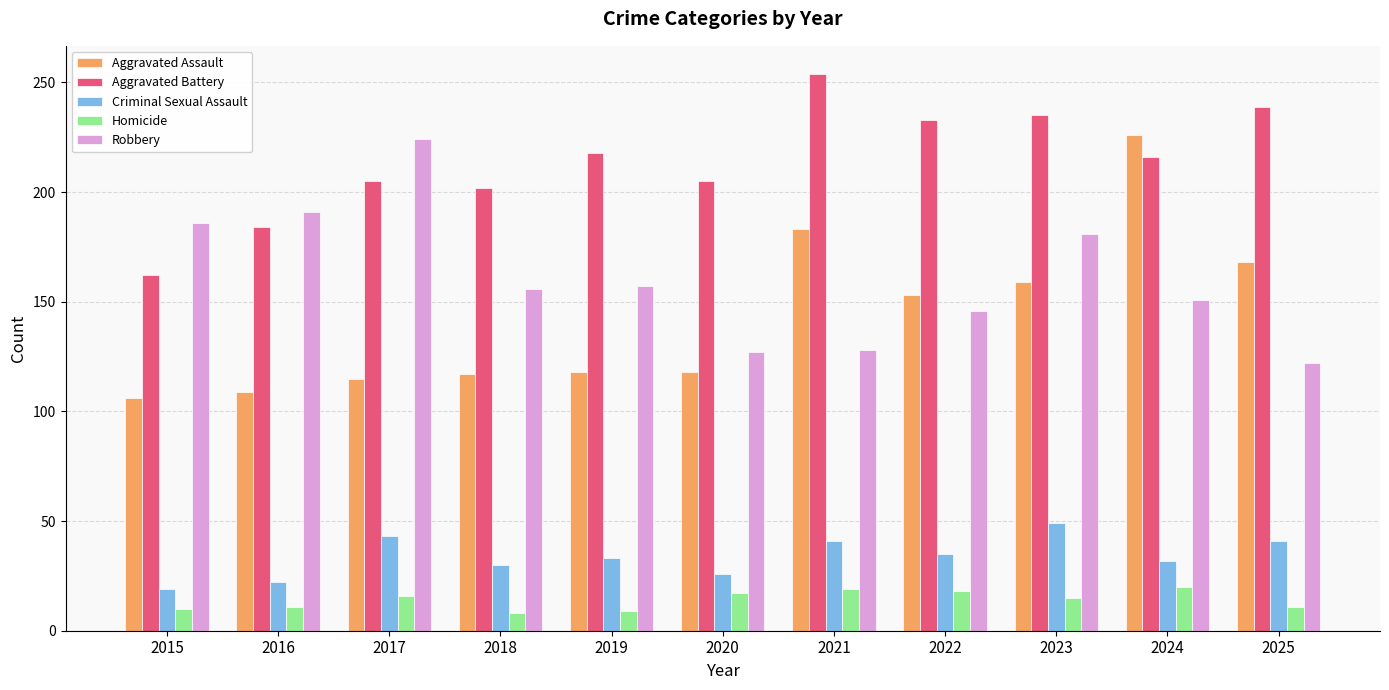

Is the value of Robbery at 2020 greater than the value of Homicide at 2020?

Yes